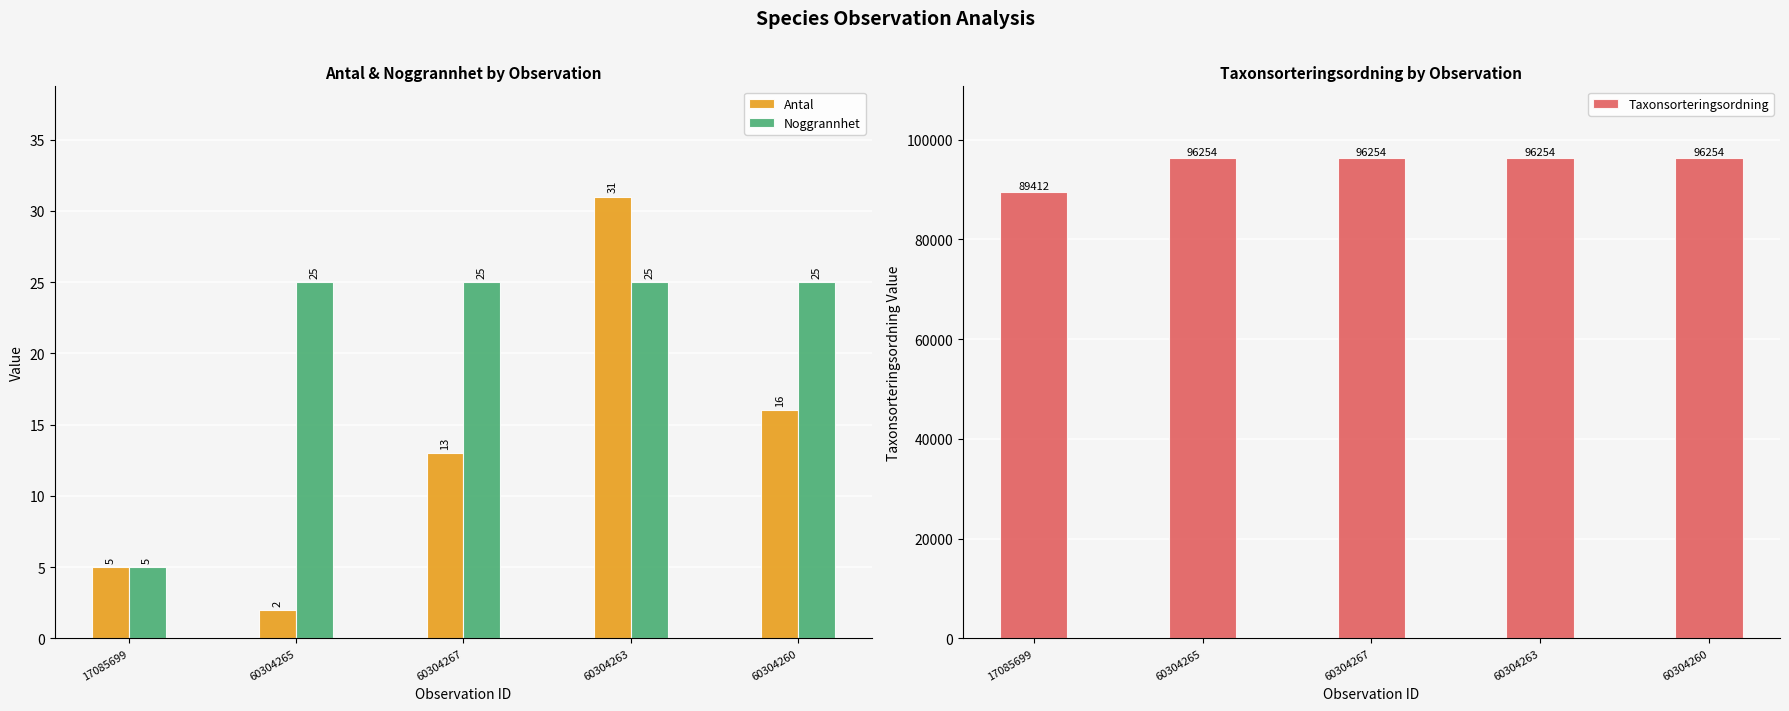

How many data points in Taxonsorteringsordning are less than 96254?

1